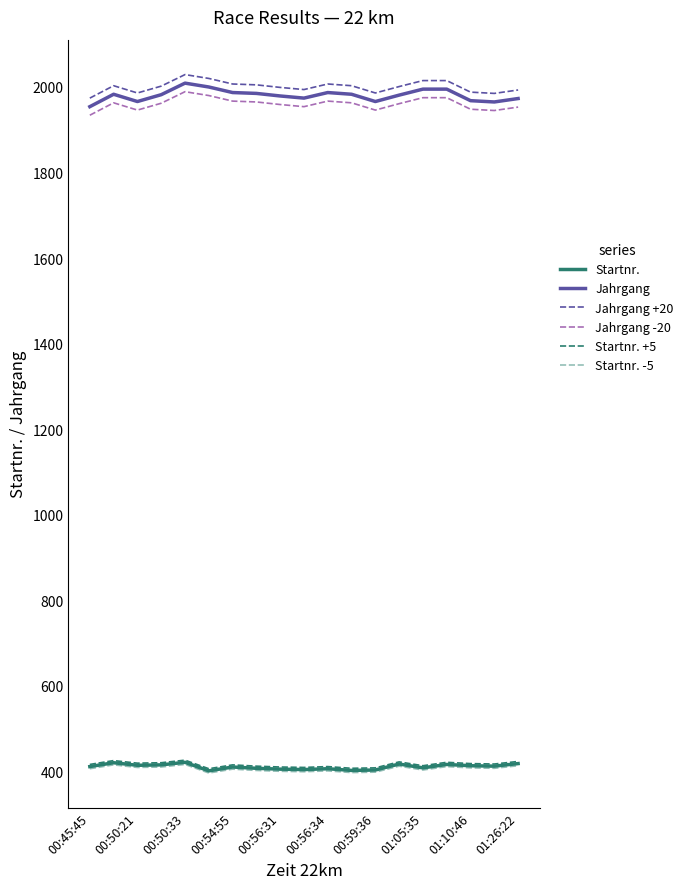

At how many categories does at least one series exceed 1820?

19